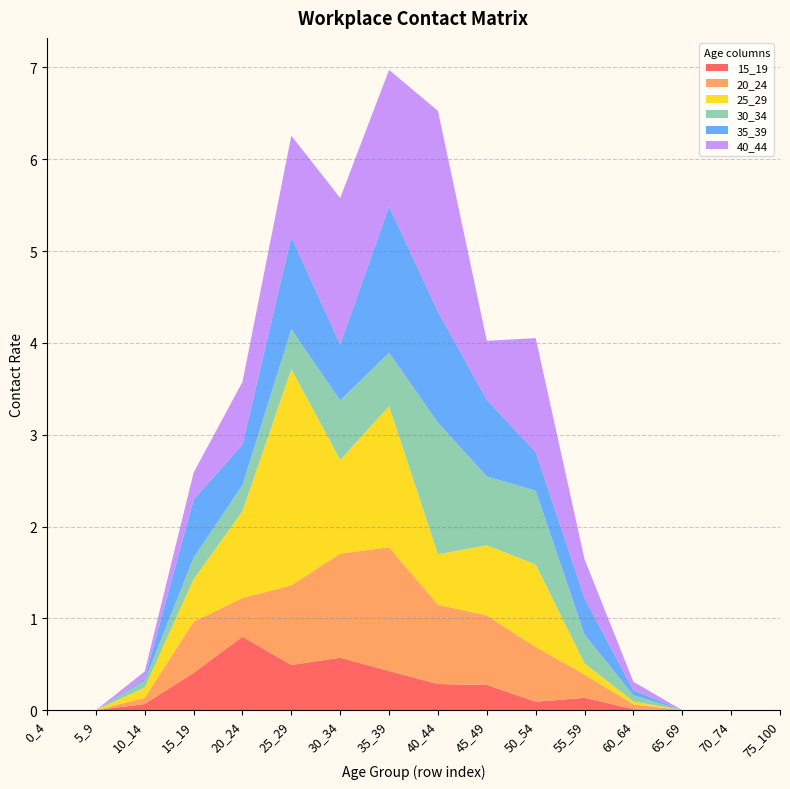

Reading right to left, what are all the values shown in this chart?

15_19: 75_100=0.0	70_74=0.0	65_69=0.0	60_64=0.0	55_59=0.1	50_54=0.1	45_49=0.3	40_44=0.3	35_39=0.4	30_34=0.6	25_29=0.5	20_24=0.8	15_19=0.4	10_14=0.1	5_9=0.0	0_4=0.0
20_24: 75_100=0.0	70_74=0.0	65_69=0.0	60_64=0.1	55_59=0.3	50_54=0.6	45_49=0.8	40_44=0.9	35_39=1.3	30_34=1.1	25_29=0.9	20_24=0.4	15_19=0.6	10_14=0.1	5_9=0.0	0_4=0.0
25_29: 75_100=0.0	70_74=0.0	65_69=0.0	60_64=0.0	55_59=0.1	50_54=0.9	45_49=0.8	40_44=0.5	35_39=1.5	30_34=1.0	25_29=2.4	20_24=0.9	15_19=0.5	10_14=0.1	5_9=0.0	0_4=0.0
30_34: 75_100=0.0	70_74=0.0	65_69=0.0	60_64=0.1	55_59=0.3	50_54=0.8	45_49=0.8	40_44=1.4	35_39=0.6	30_34=0.6	25_29=0.4	20_24=0.3	15_19=0.2	10_14=0.1	5_9=0.0	0_4=0.0
35_39: 75_100=0.0	70_74=0.0	65_69=0.0	60_64=0.1	55_59=0.4	50_54=0.4	45_49=0.8	40_44=1.2	35_39=1.6	30_34=0.6	25_29=1.0	20_24=0.4	15_19=0.6	10_14=0.0	5_9=0.0	0_4=0.0
40_44: 75_100=0.0	70_74=0.0	65_69=0.0	60_64=0.1	55_59=0.4	50_54=1.2	45_49=0.6	40_44=2.2	35_39=1.5	30_34=1.6	25_29=1.1	20_24=0.7	15_19=0.3	10_14=0.1	5_9=0.0	0_4=0.0